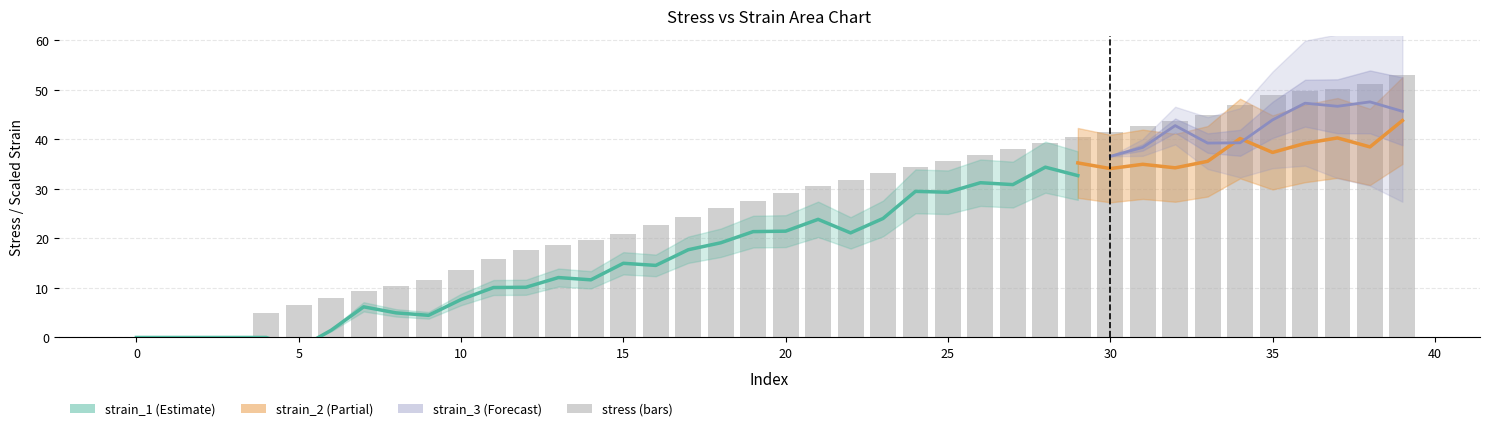

What is the approximate value of stress at 21?

30.5